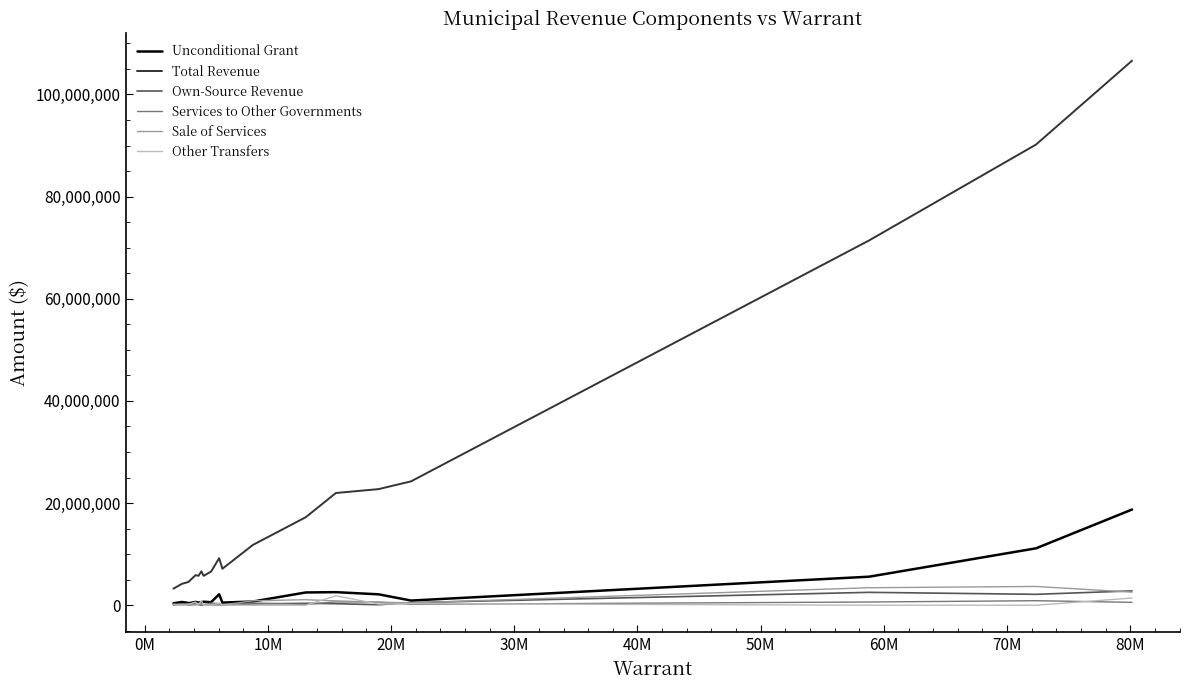

Which series has the largest range (max minus min)?

Total Revenue